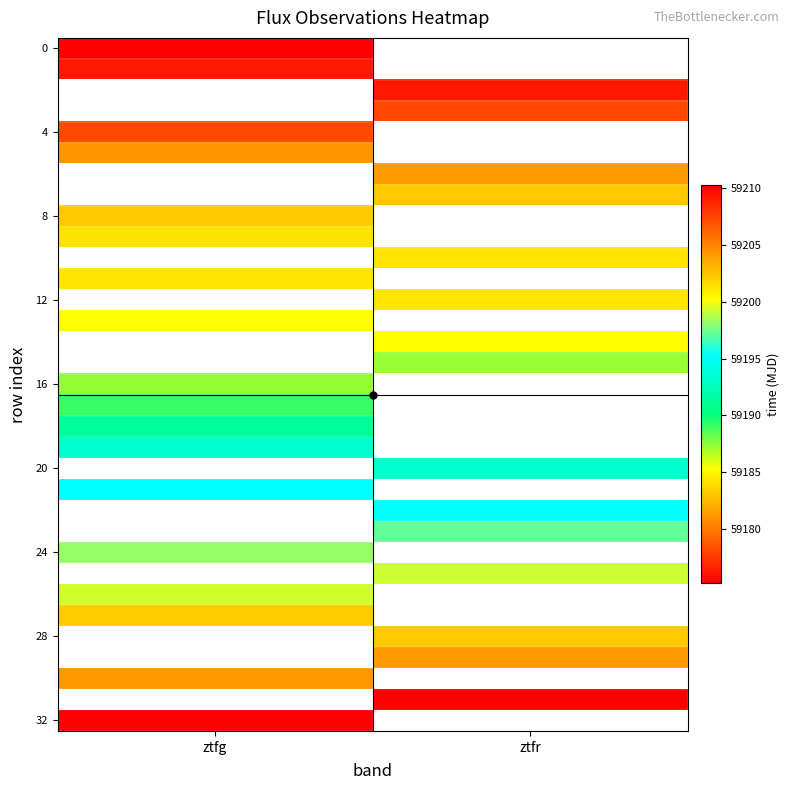

Which has a higher value, ztfg or ztfr?

ztfr